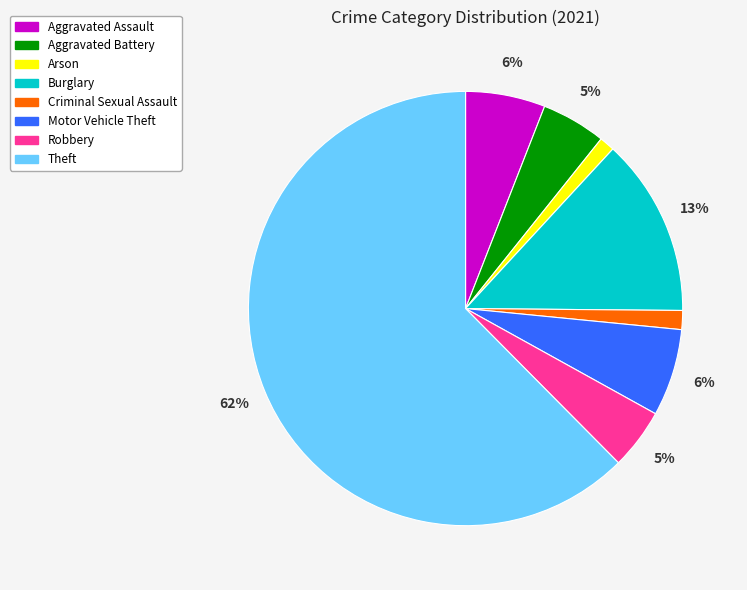

True or false: Aggravated Assault accounts for 6% of the total.

True